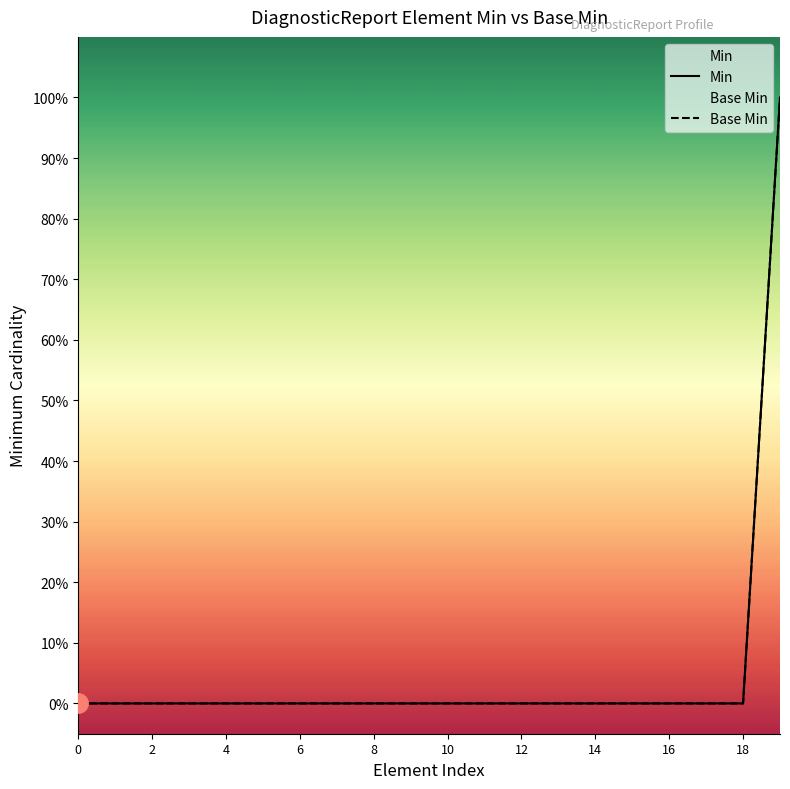

Which series has the widest spread of values?

Min